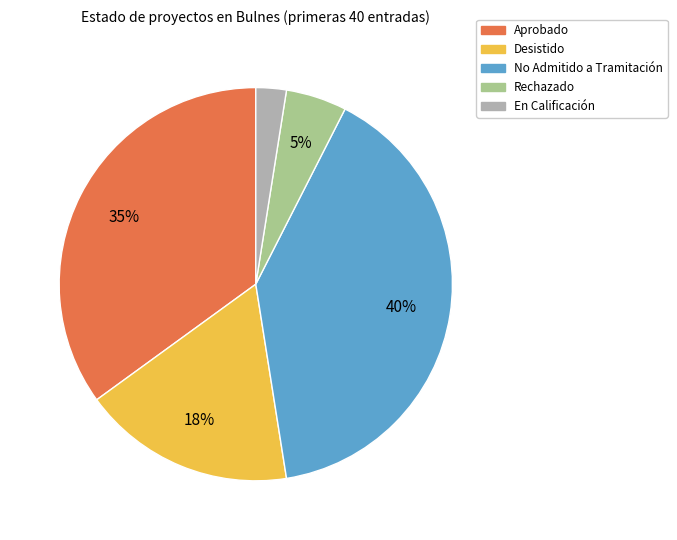

Which has a higher value, No Admitido a Tramitación or En Calificación?

No Admitido a Tramitación